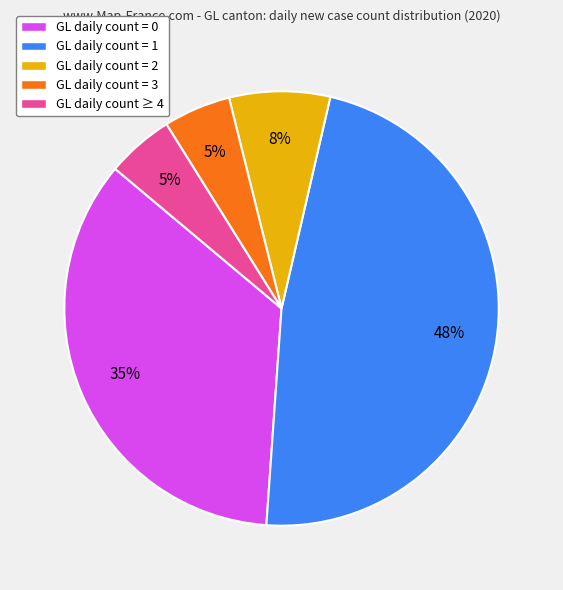

Count the number of slices in the pie.

5